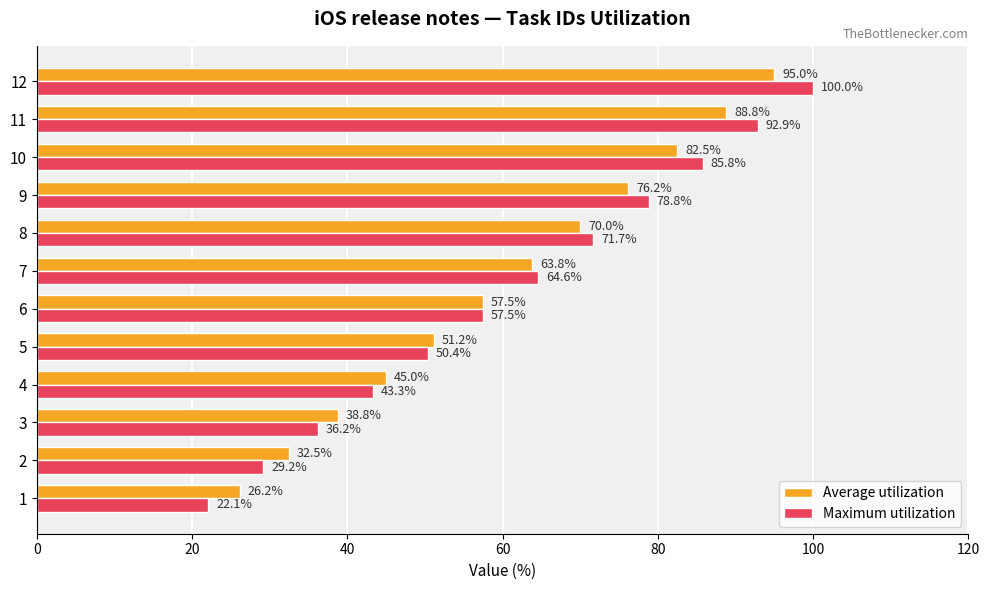

What is the difference between the second highest and minimum values in the Average utilization series?

62.6